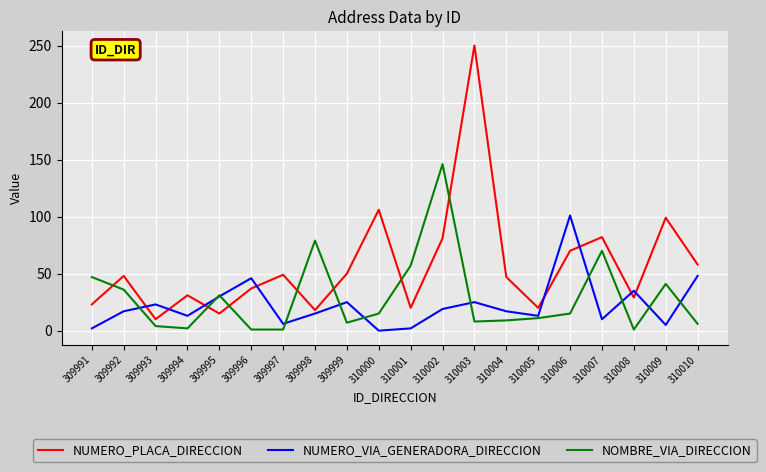

Which category has the highest value across all series?

310003